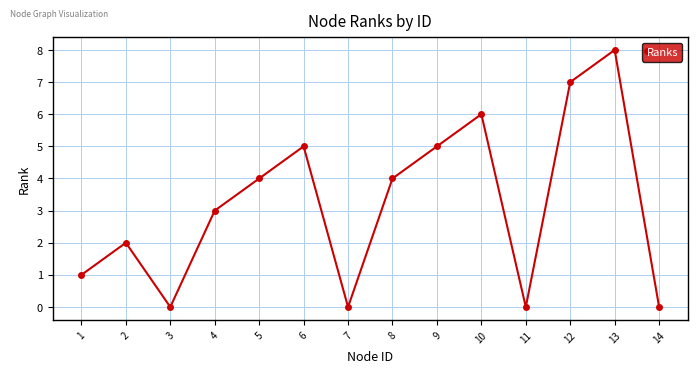

Reading left to right, transcribe all the data shown in this chart.

1	2	0	3	4	5	0	4	5	6	0	7	8	0